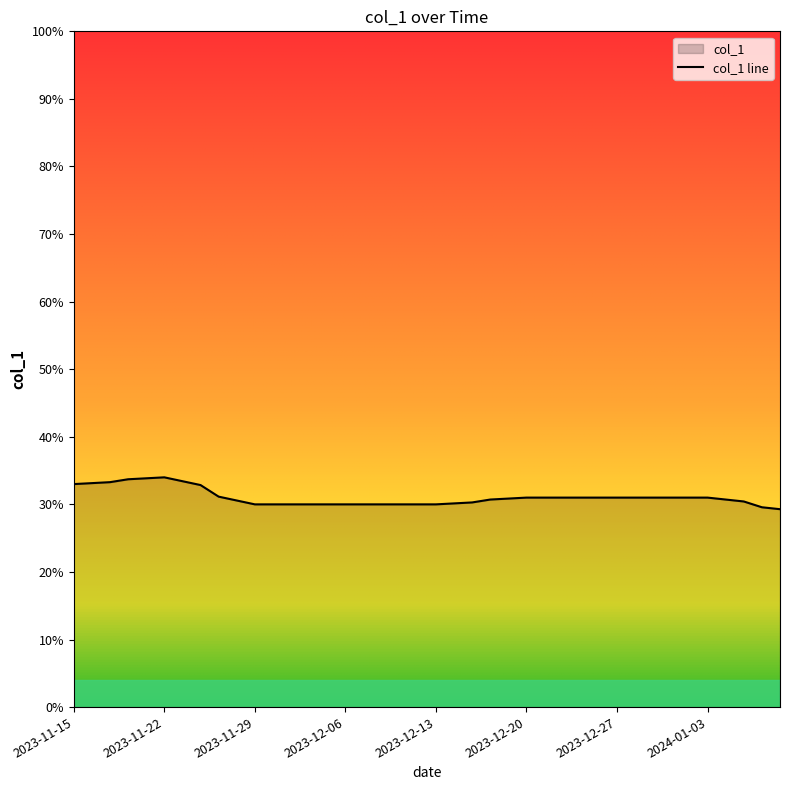

Is it true that the value at 2023-11-15 is 0.3?

True